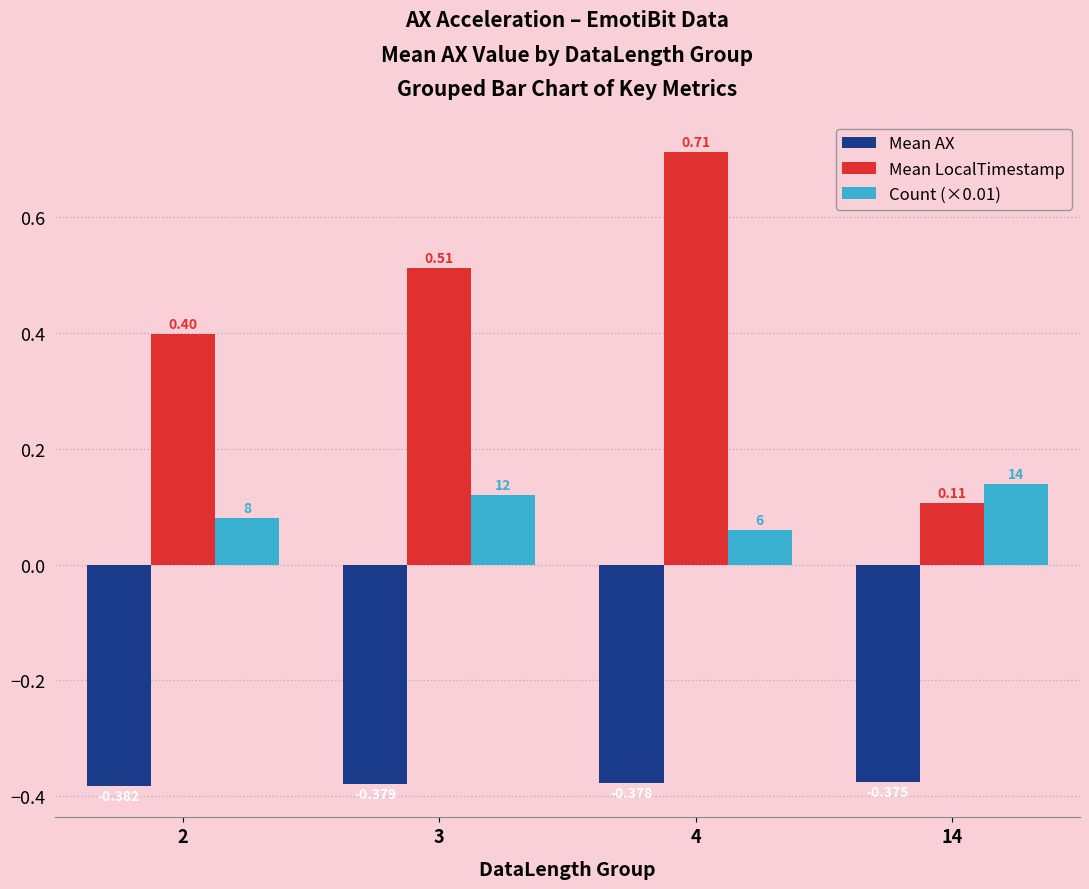

Is the value of Mean AX at 4 greater than the value of Mean LocalTimestamp at 4?

No